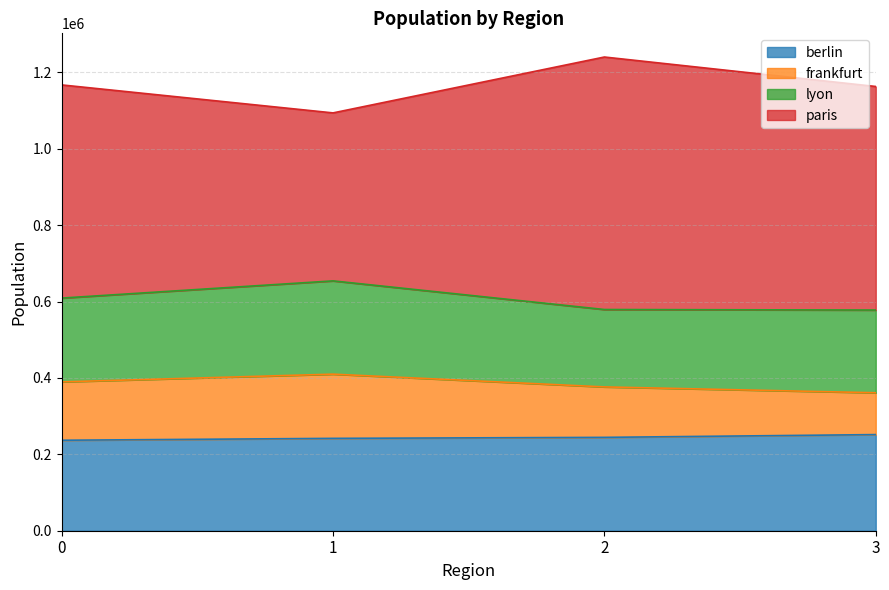

What is the minimum value for berlin?

236834